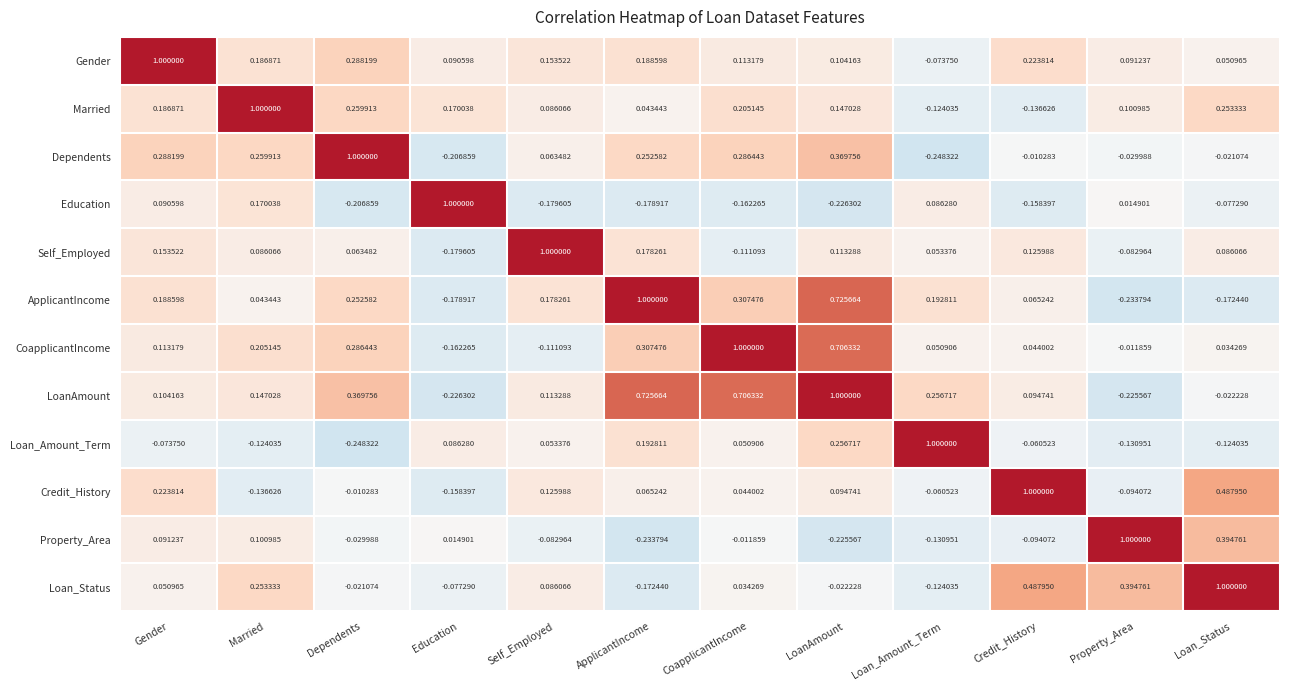

At which label does Dependents first exceed 0?

Gender